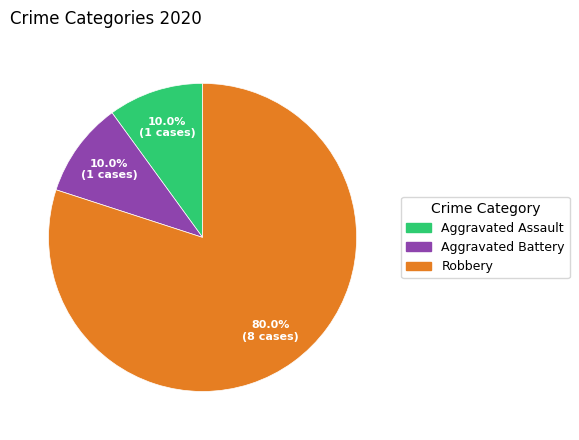

What percentage is the Aggravated Battery slice, to the nearest percent?

10%